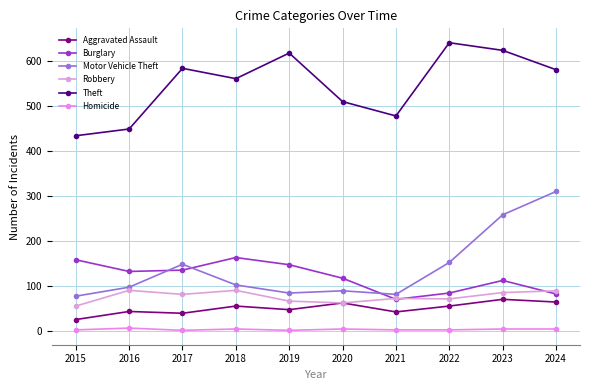

Where is the first local maximum for Aggravated Assault?

2016